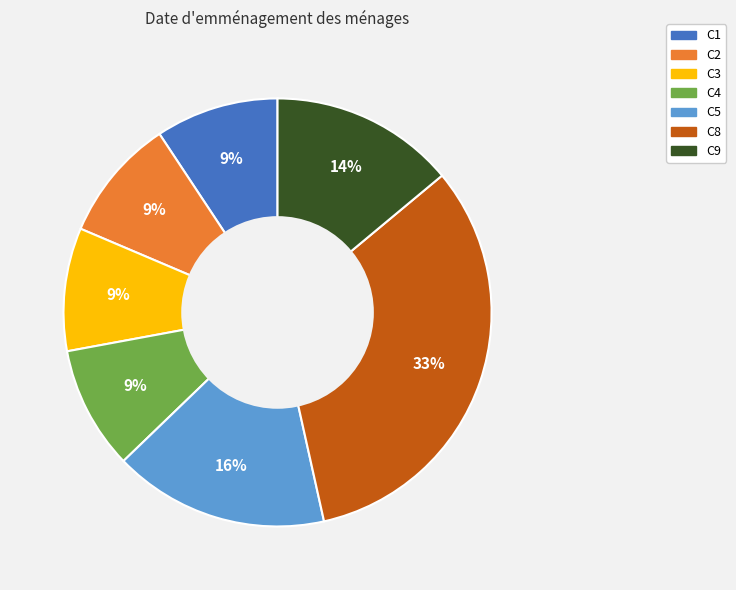

Is the sum of C9 and C8 greater than half?

No